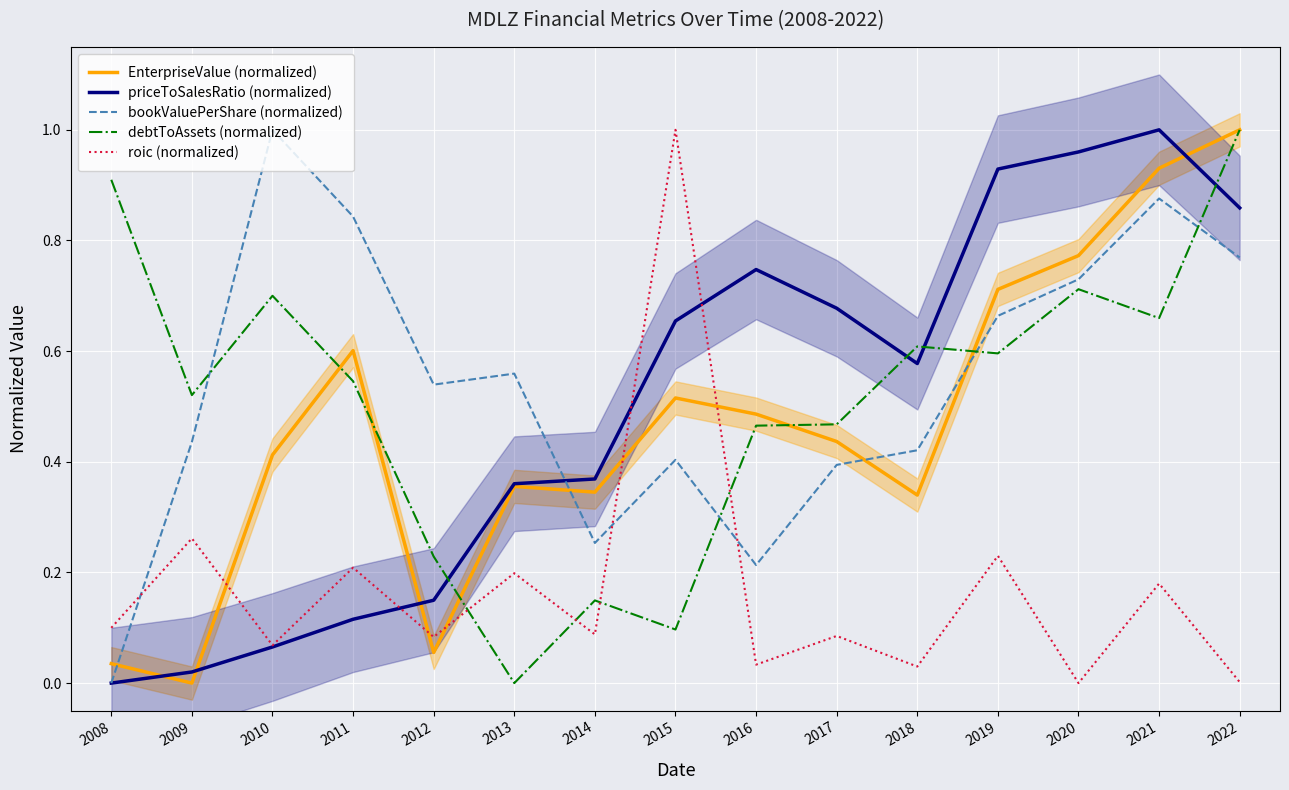

After their last crossing, which series has the higher values: debtToAssets (normalized) or roic (normalized)?

debtToAssets (normalized)